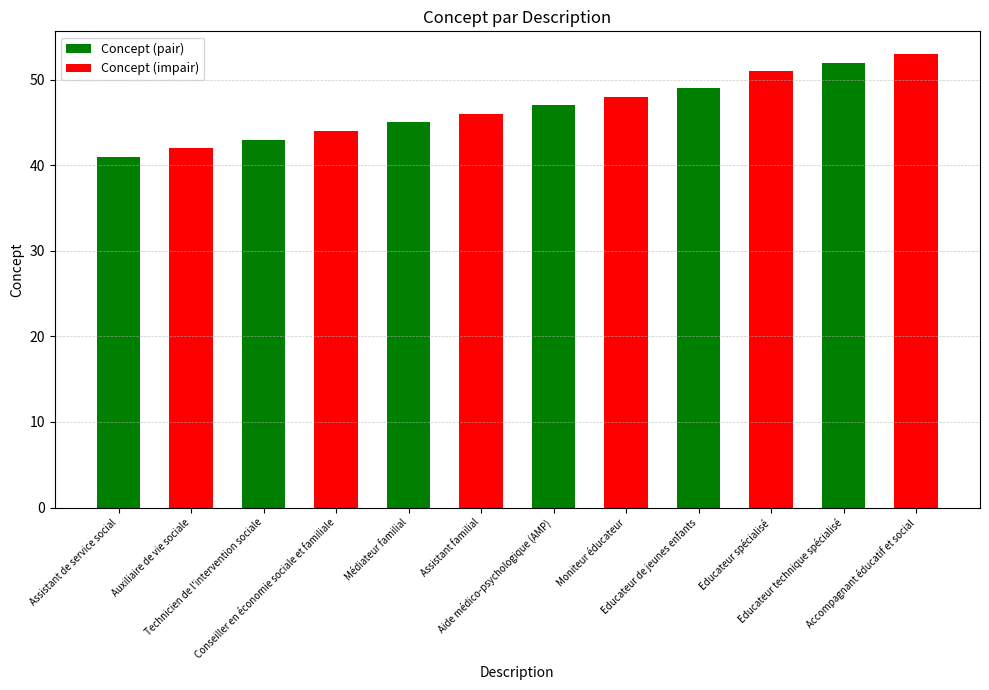

What is the smallest value displayed?

41